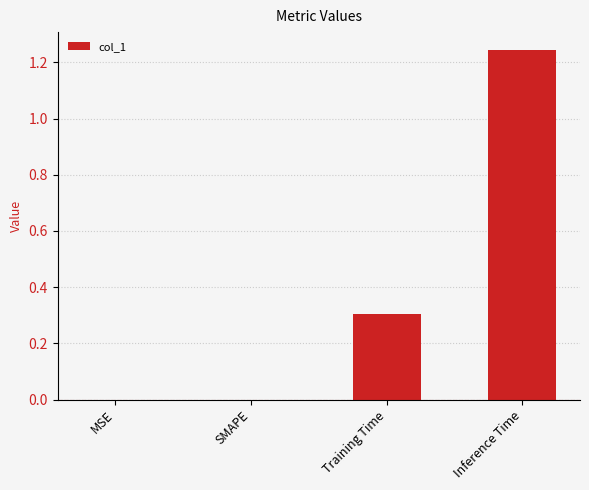

What is the sum of the values at Inference Time and Training Time?

1.6